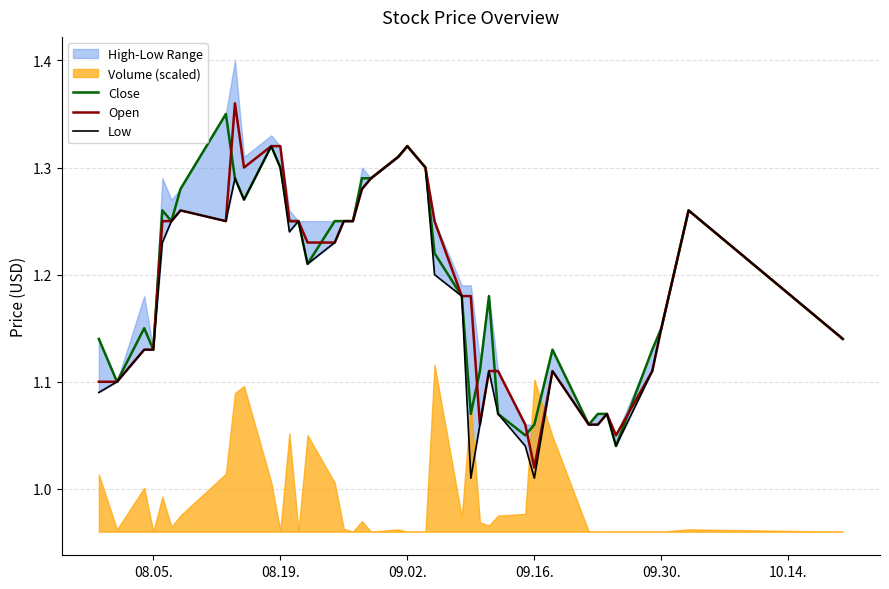

Rank the series at 09.30. from lowest to highest value.

Close, Open, Low